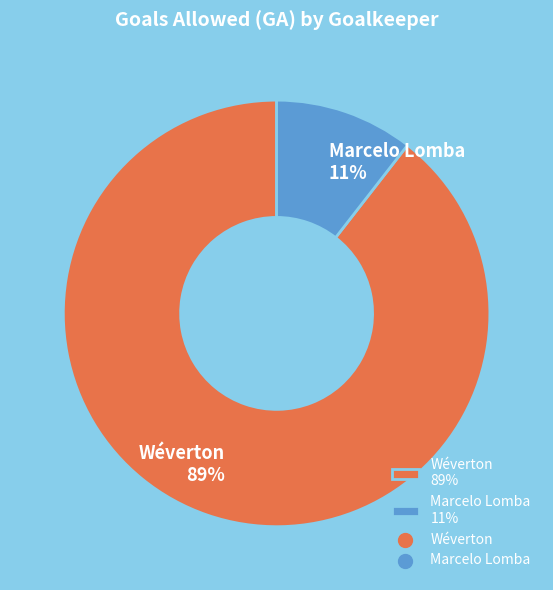

What percentage is the Marcelo Lomba slice, to the nearest percent?

11%